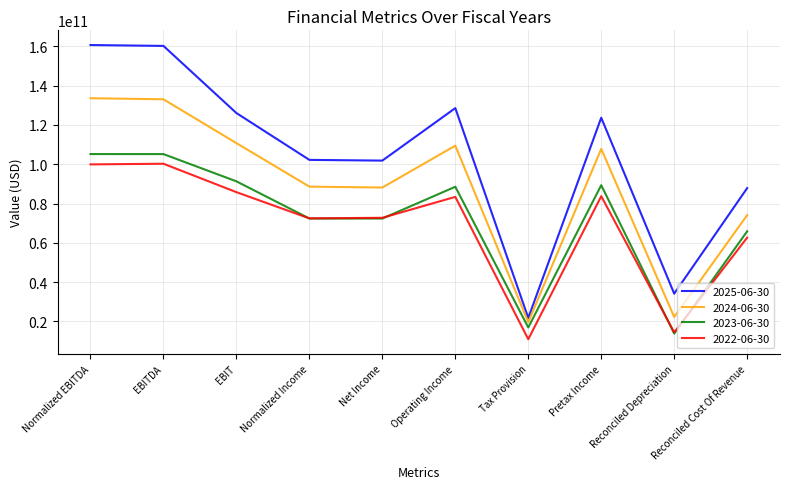

What is the difference between the maximum and minimum values in the 2024-06-30 series?

113907000000.0